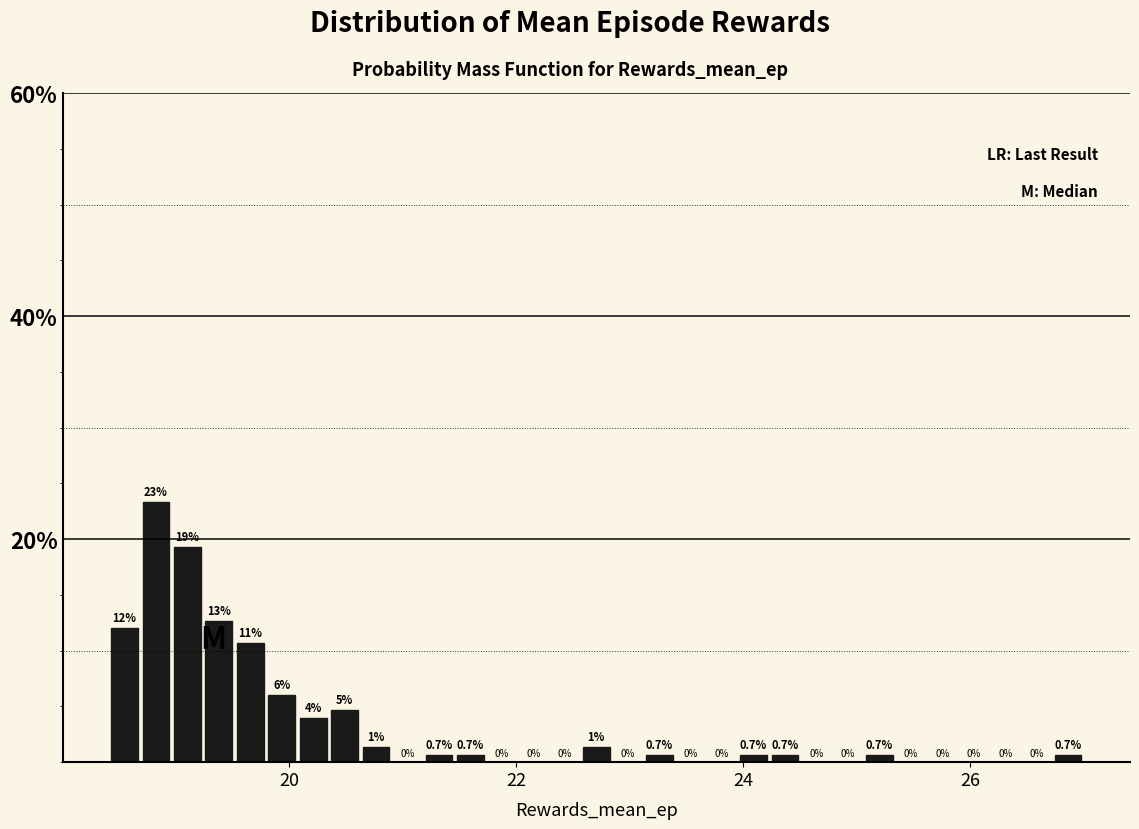

Read against the x-axis, roughly where is the centre of the tallest bar?

18.8